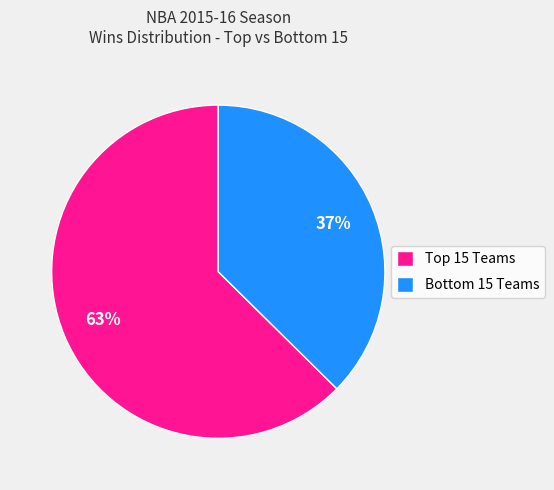

How many slices are in this pie chart?

2